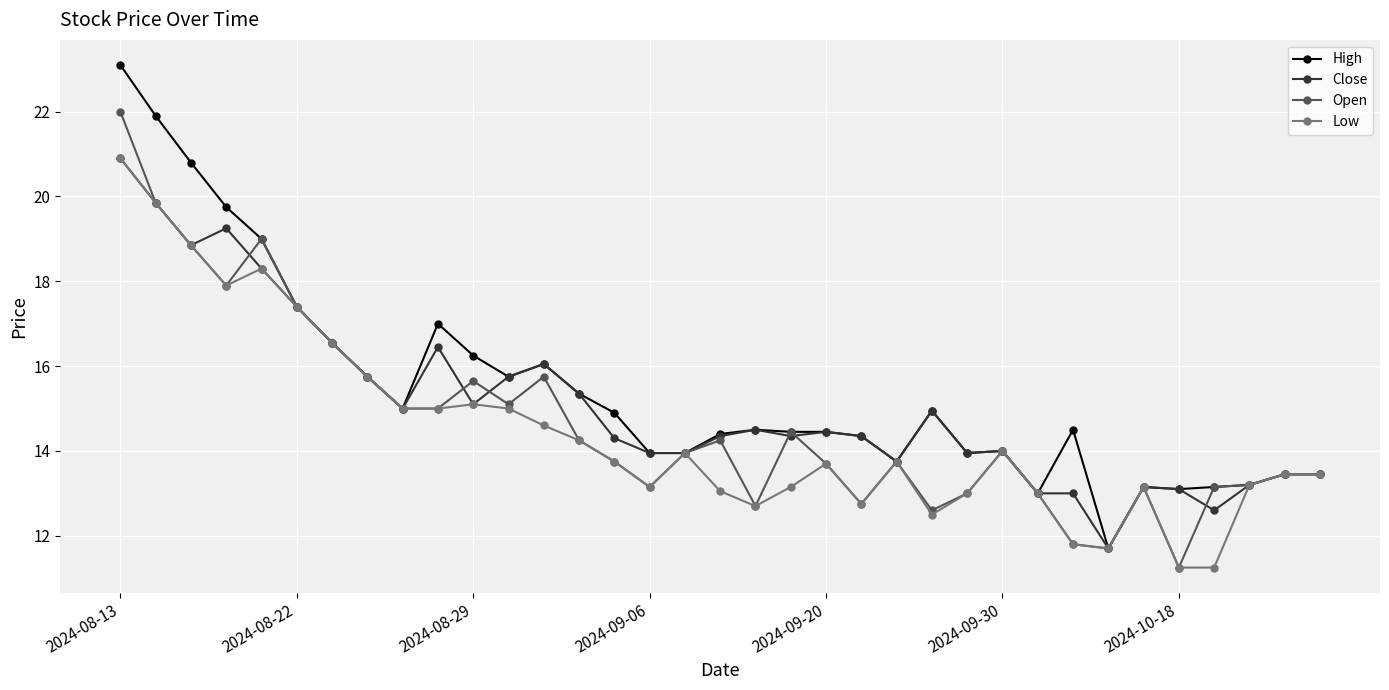

Does the chart have visible grid lines?

Yes